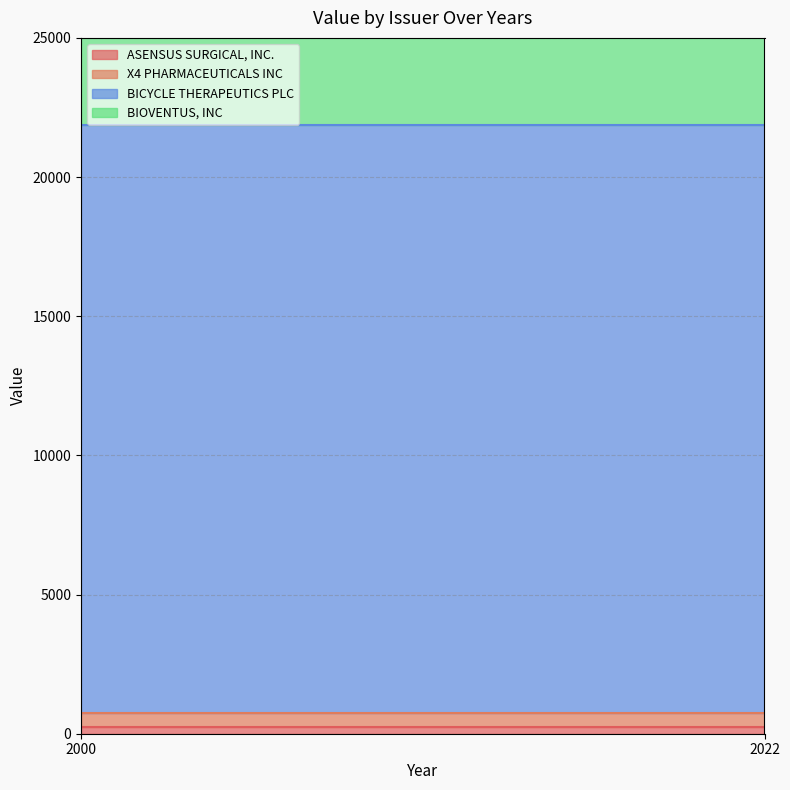

Which label corresponds to the smallest value in the chart?

2000